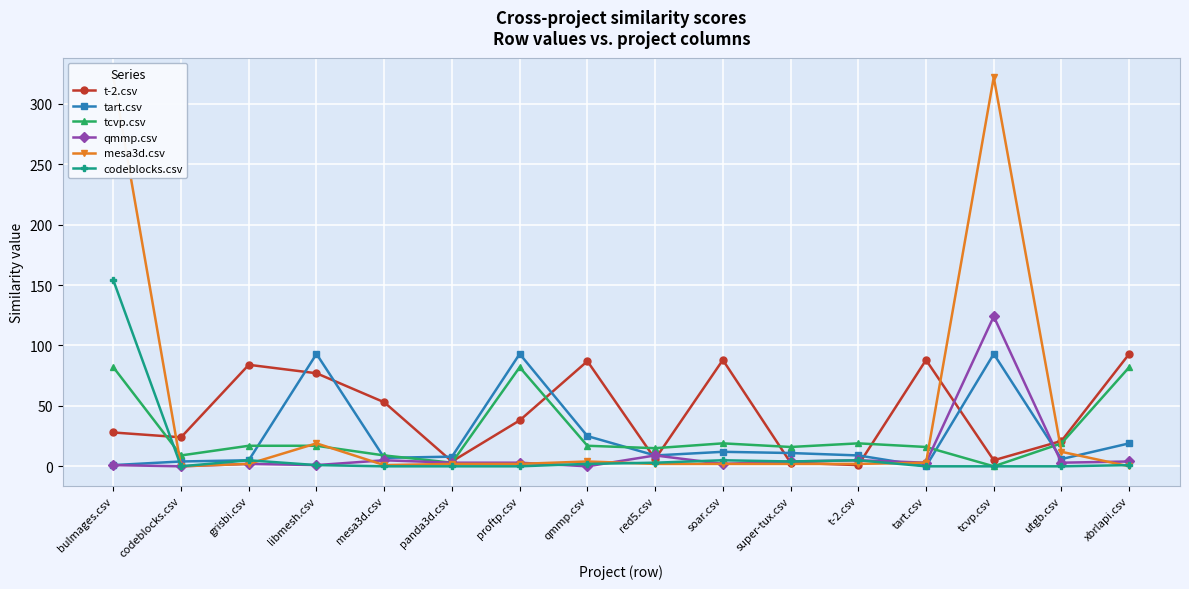

At which category does t-2.csv reach its first local peak?

grisbi.csv